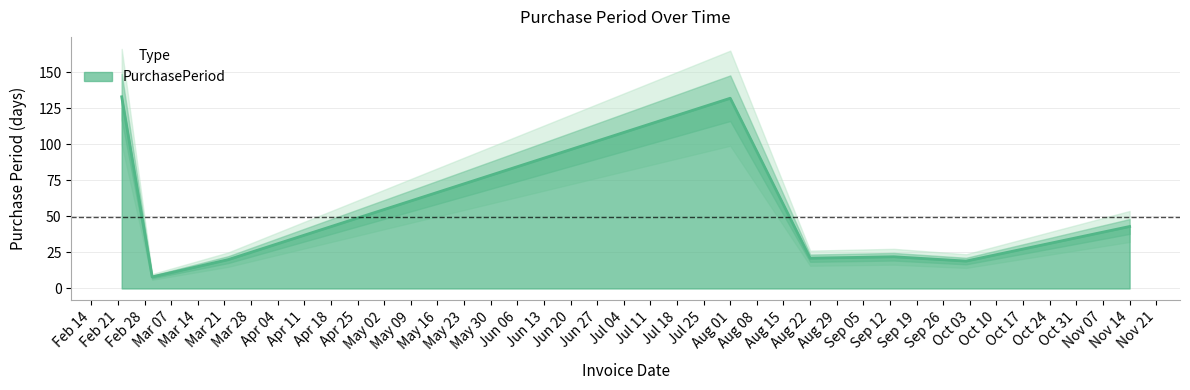

Read the value at 2017-02-22, to the nearest 50.

150